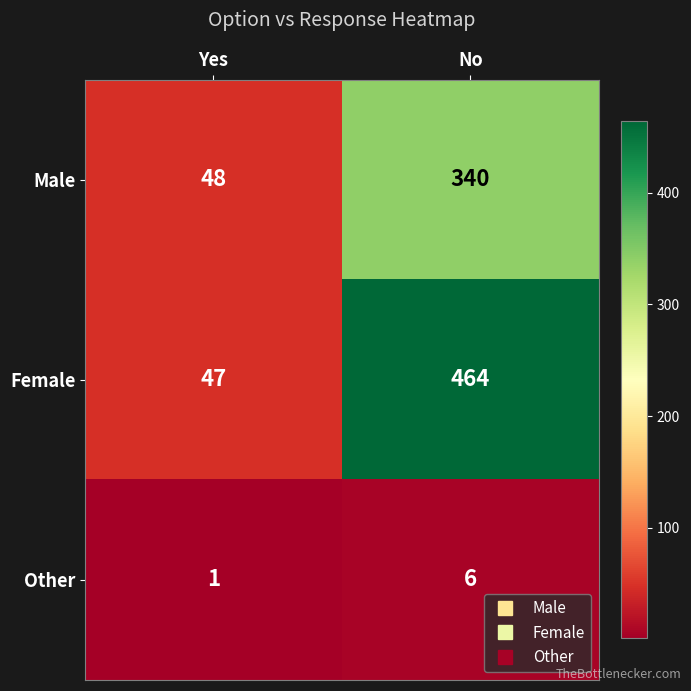

Is it true that Female equals 701 at No?

False